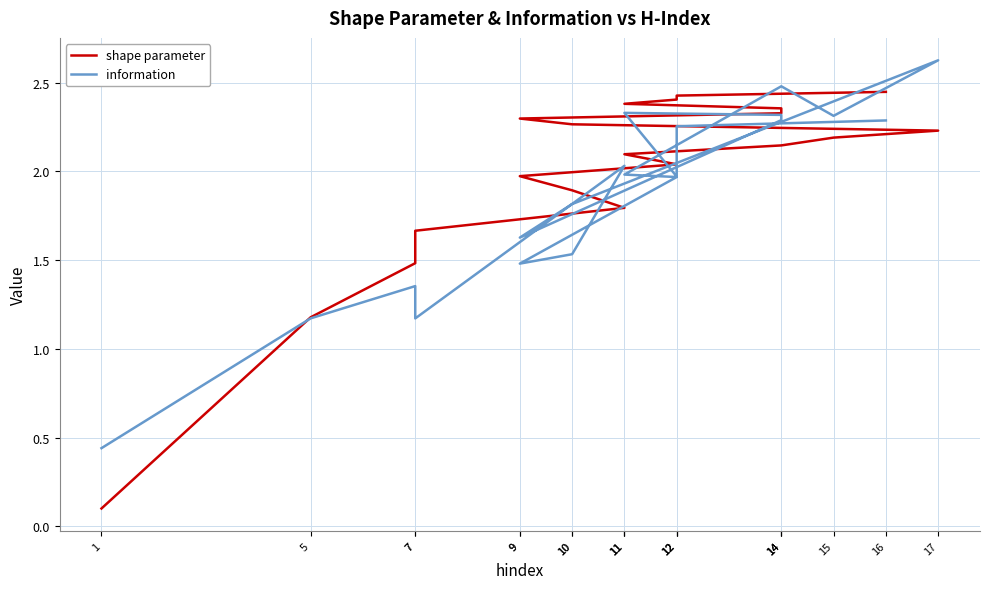

What is the difference between the maximum and second lowest values in the shape parameter series?

1.3